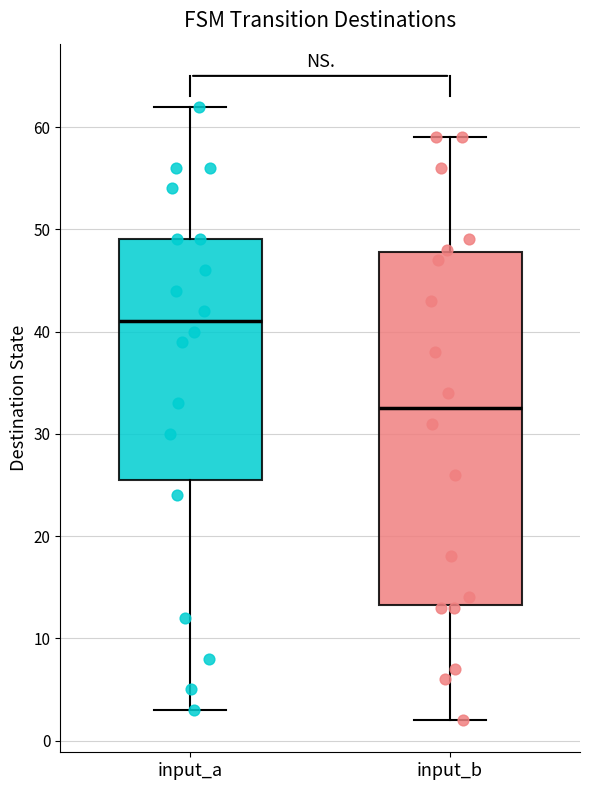

Reading left to right, transcribe this box plot: for each box, give where its median line is, the range the box spans, and where its two whiskers end, as read against the y-axis. The values are not printed on the chart, so give them approximately, as read against the axis.

input_a: median 41, box 26 to 49, whiskers 3 to 62
input_b: median 33, box 13 to 48, whiskers 2 to 59